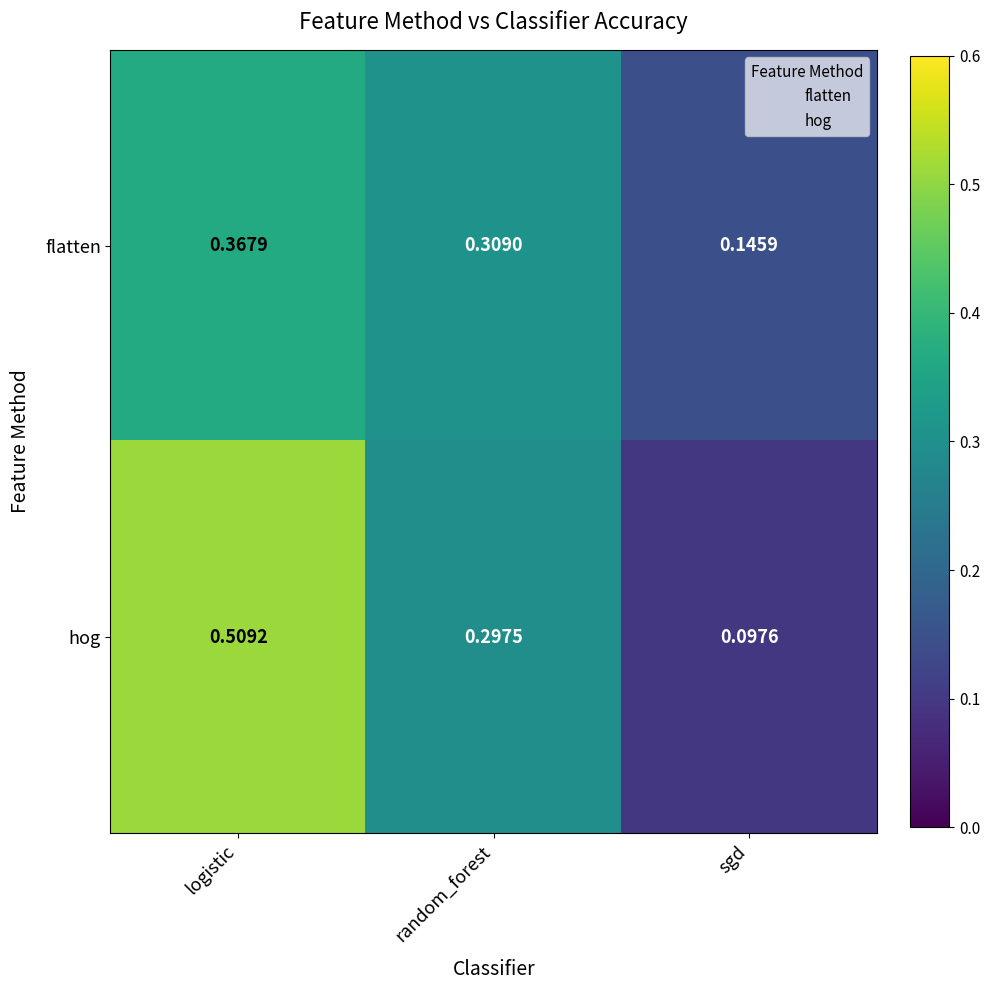

Rank the series by their average value, from highest to lowest.

hog, flatten